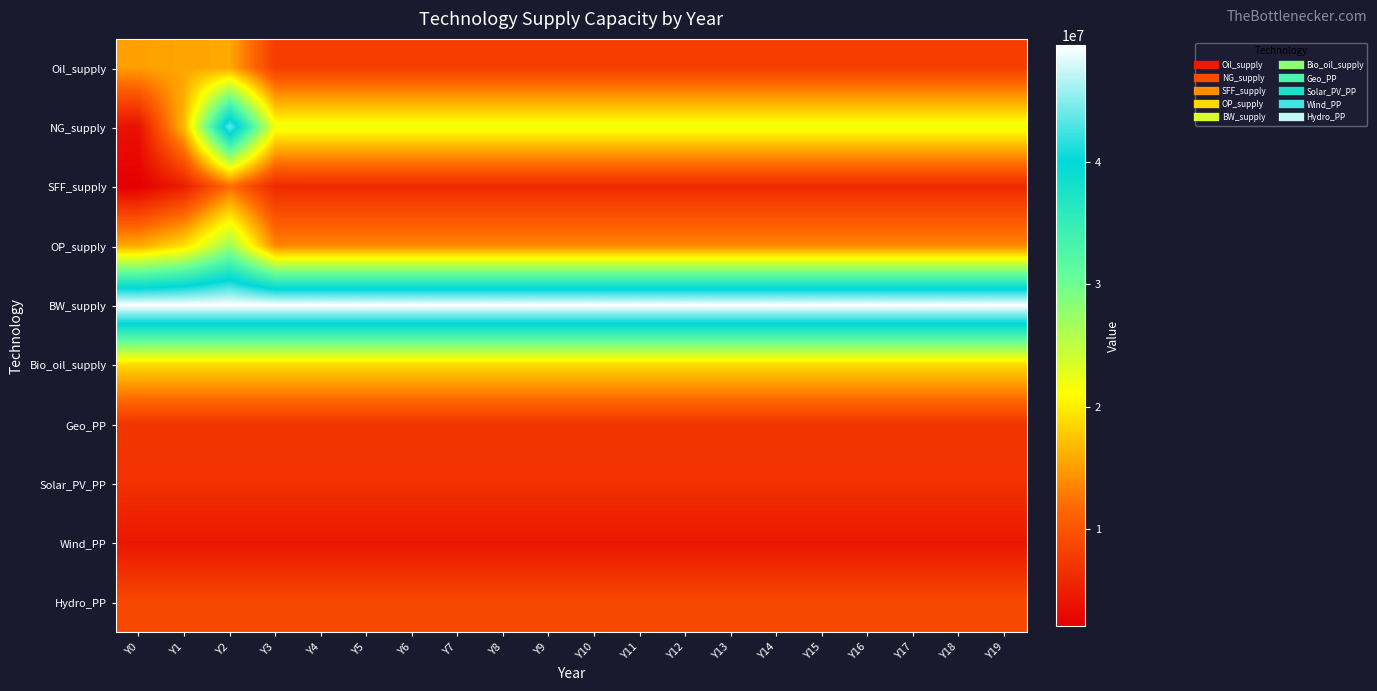

Rank the series at Y17 from highest to lowest value.

BW_supply, NG_supply, Bio_oil_supply, OP_supply, Hydro_PP, Oil_supply, Geo_PP, Solar_PV_PP, SFF_supply, Wind_PP